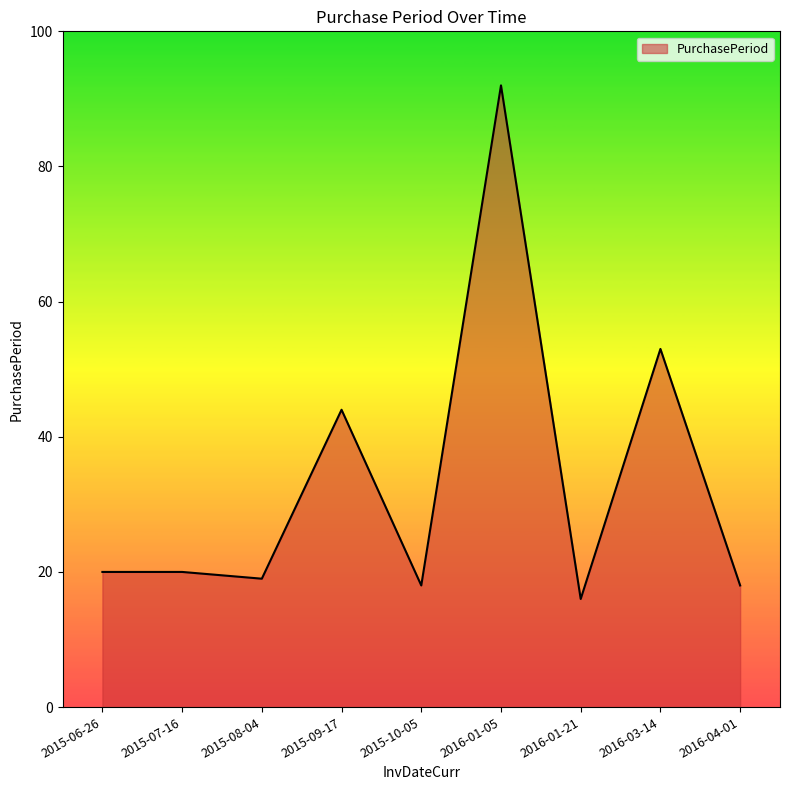

What is the sum of all values?

300